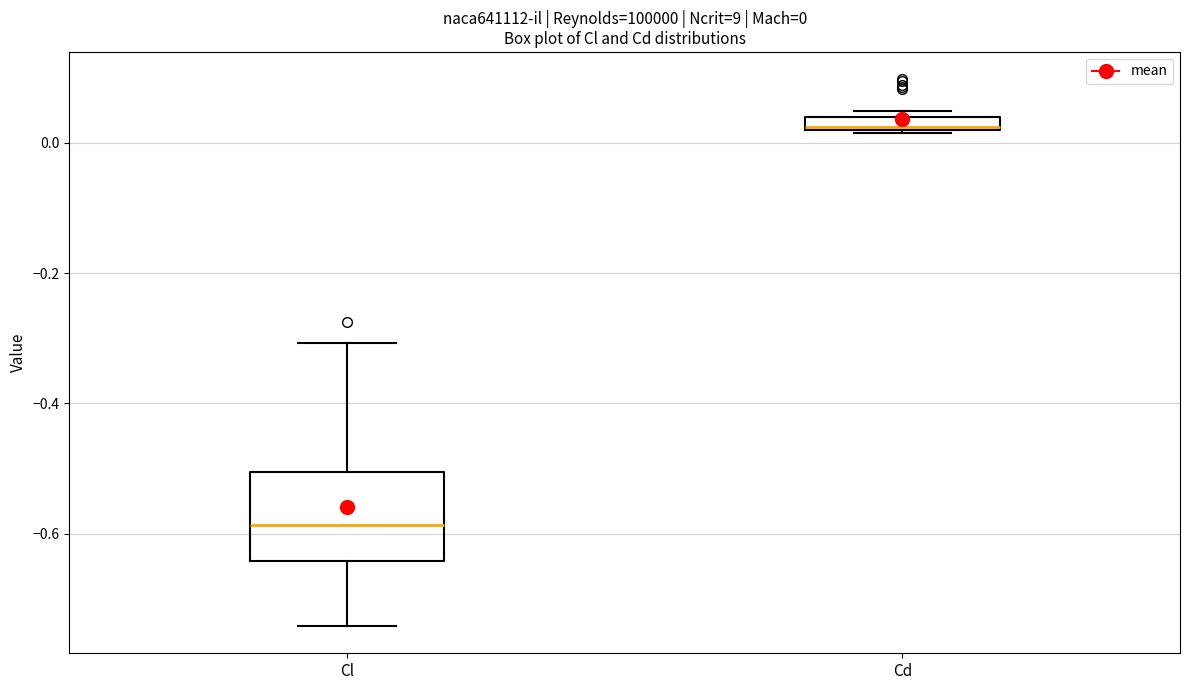

Which box has the highest median line?

Cd